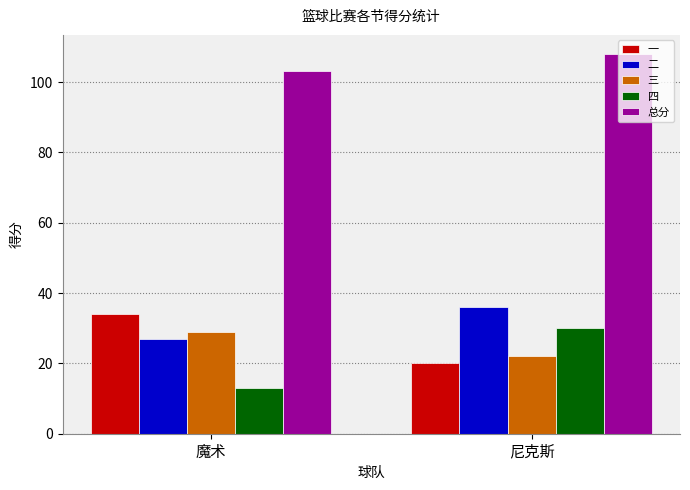

Which series has the widest spread of values?

四